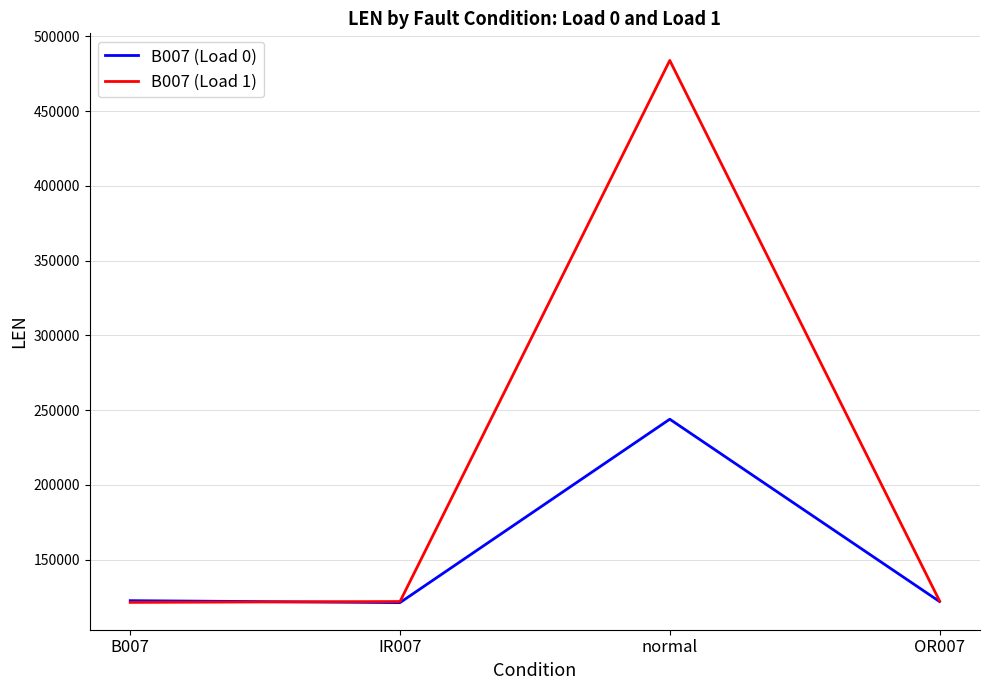

List the series in order of their overall mean, highest first.

B007 (Load 1), B007 (Load 0)